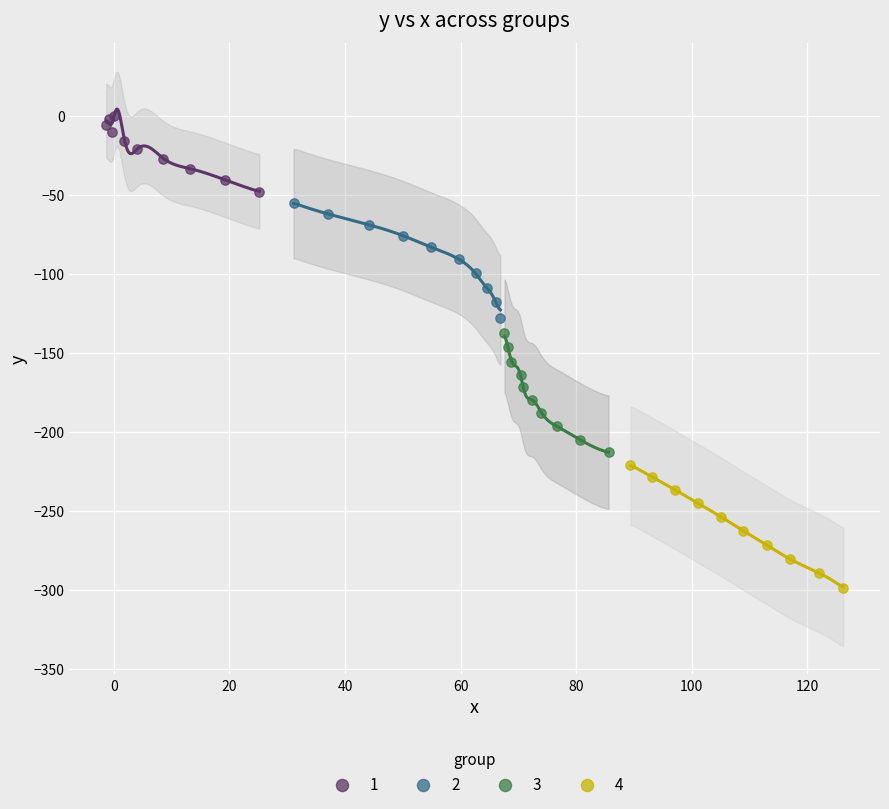

Which series reaches the minimum Y coordinate?

4